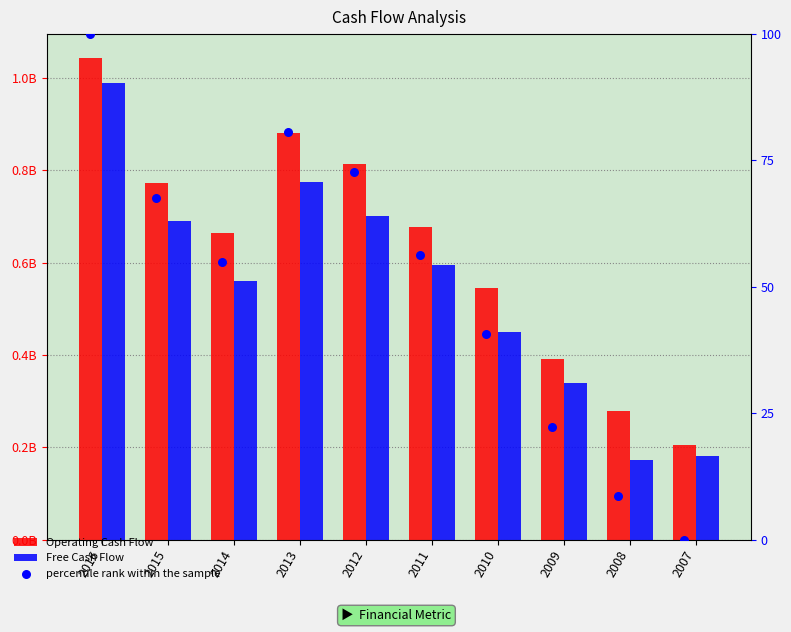

Which series has the largest Y range (max minus min)?

Operating Cash Flow